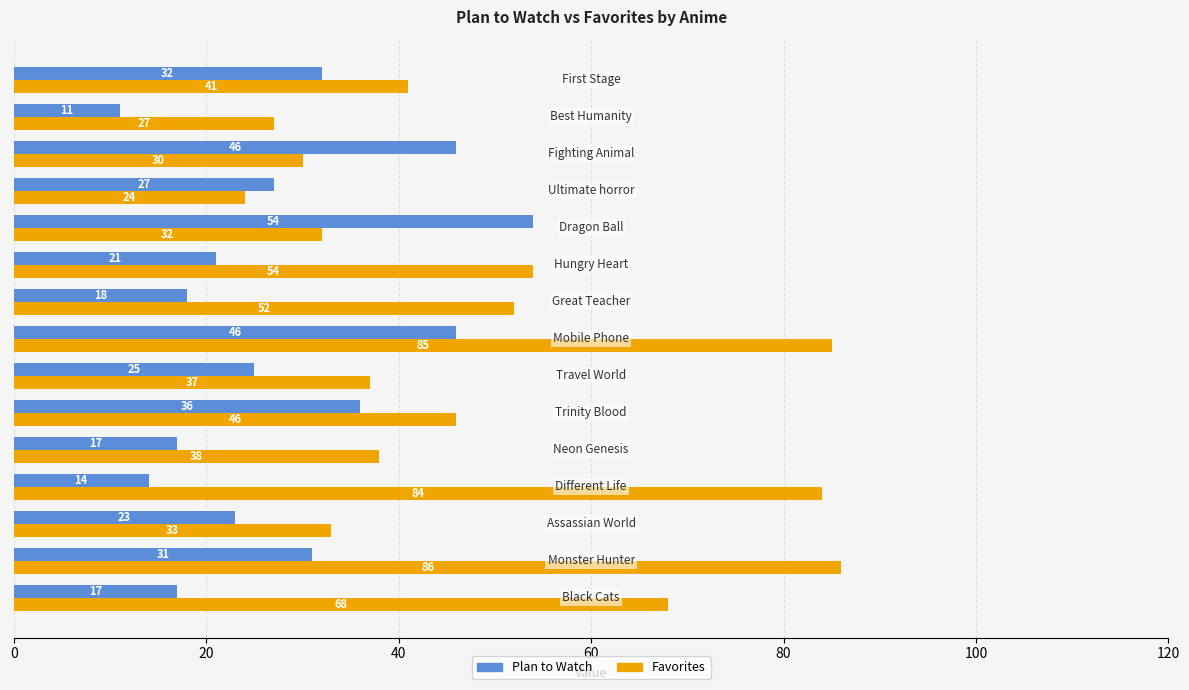

Rank the series by their average value, from lowest to highest.

Plan to Watch, Favorites